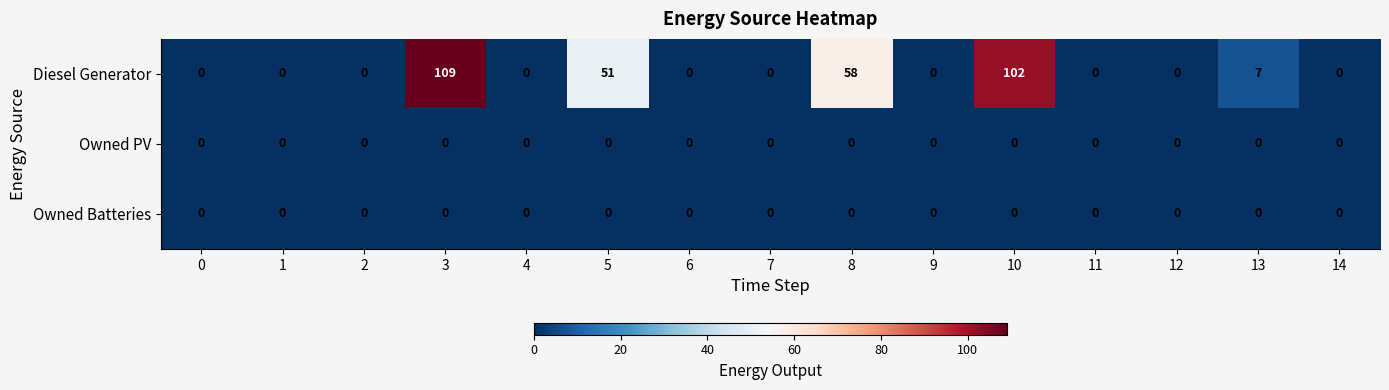

At which category is the sum across all series the highest?

3